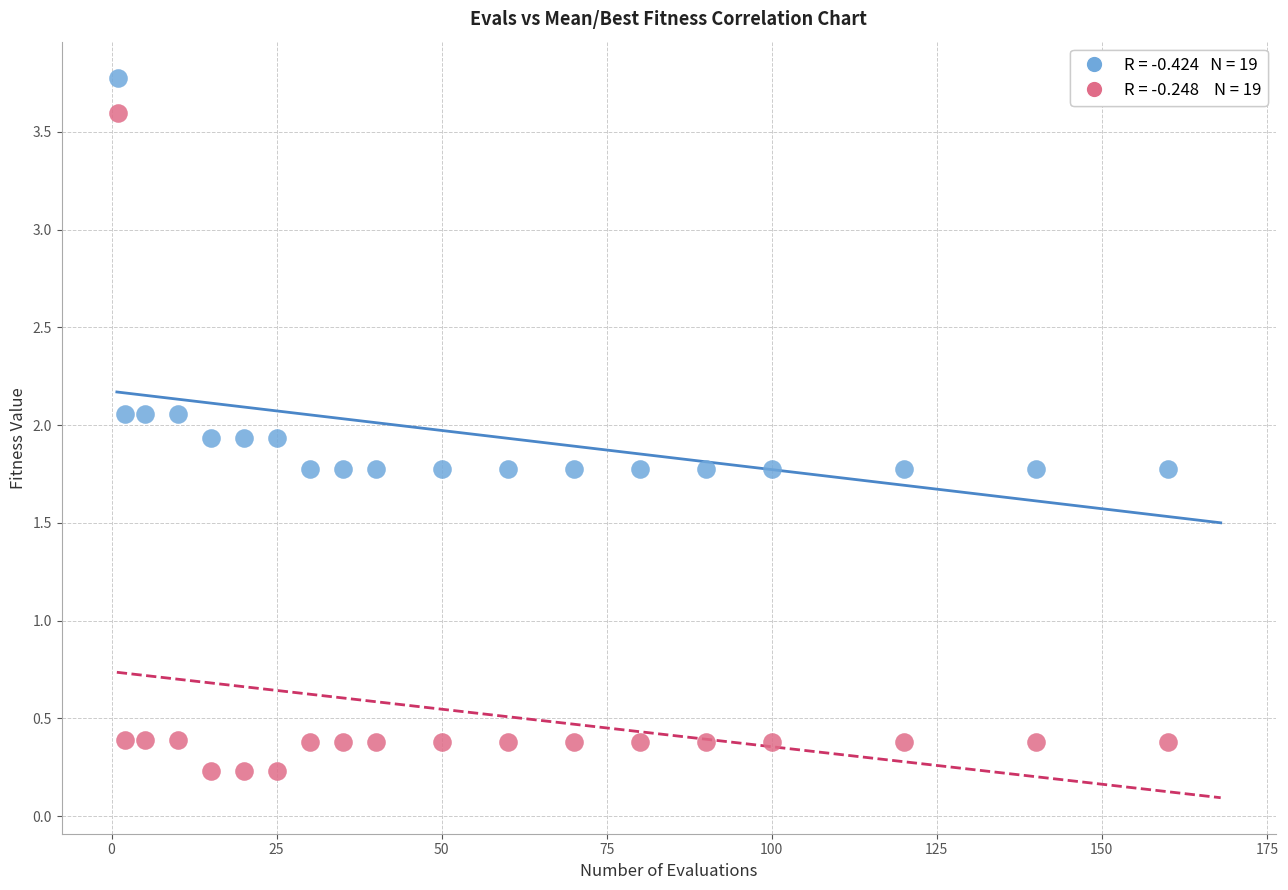

Across all data points, what is the range of Y values (max minus min)?

3.5